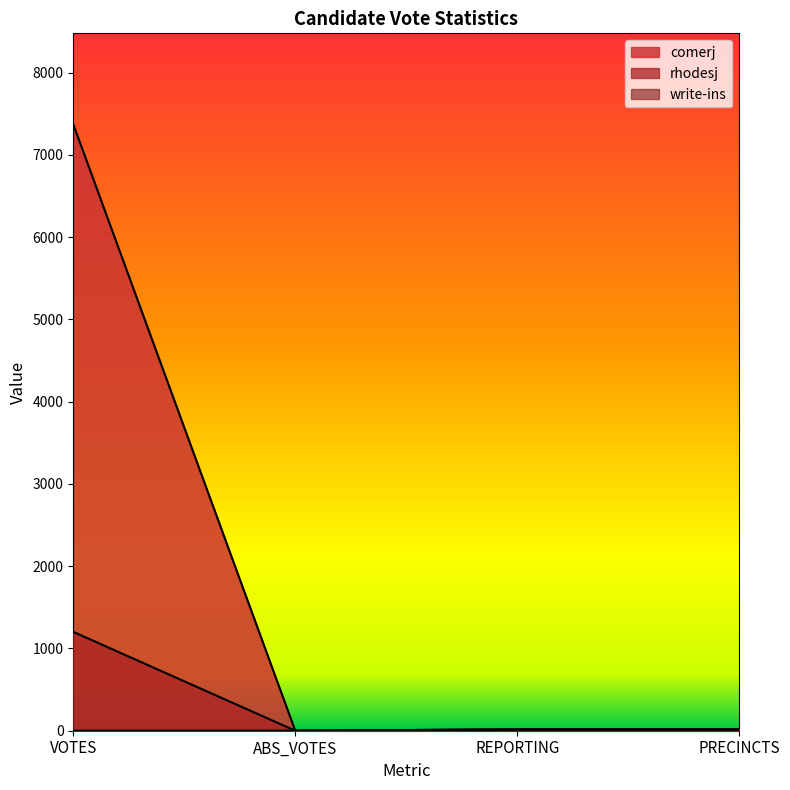

Reading left to right, list all the values displayed in this chart.

comerj: 7373	0	16	16
rhodesj: 1202	0	16	16
write-ins: 0	0	16	16